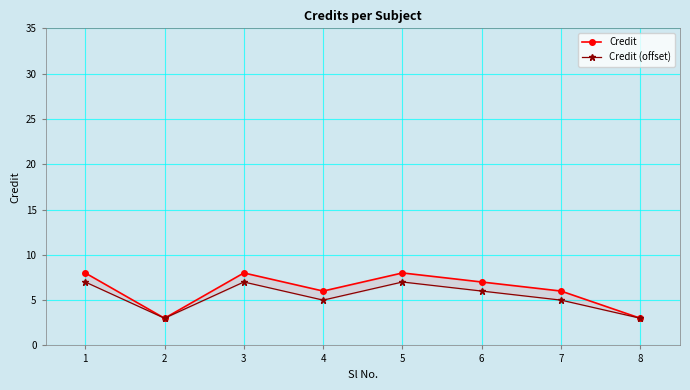

In Credit, how many points are higher than both neighbors (excluding endpoints)?

2